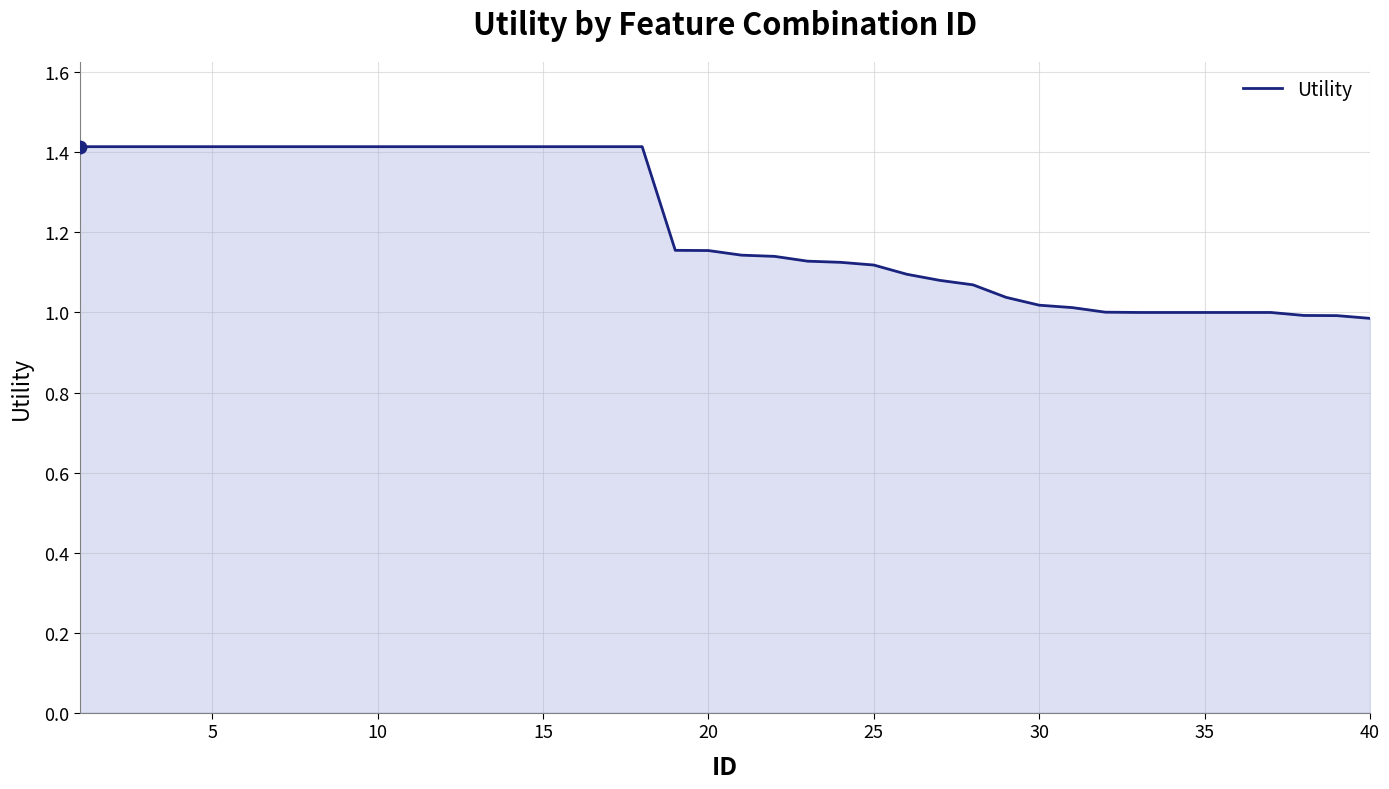

What is the greatest value displayed?

1.4